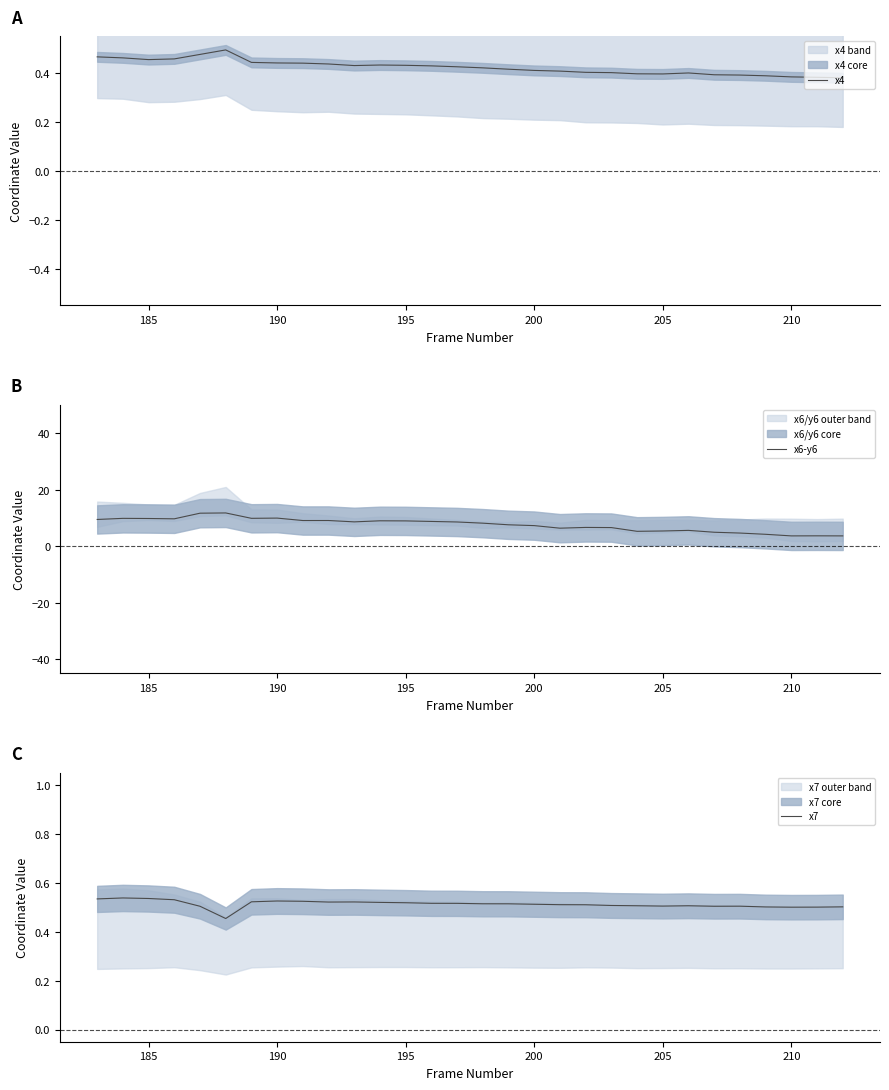

What is the maximum value shown in the chart?

11.7